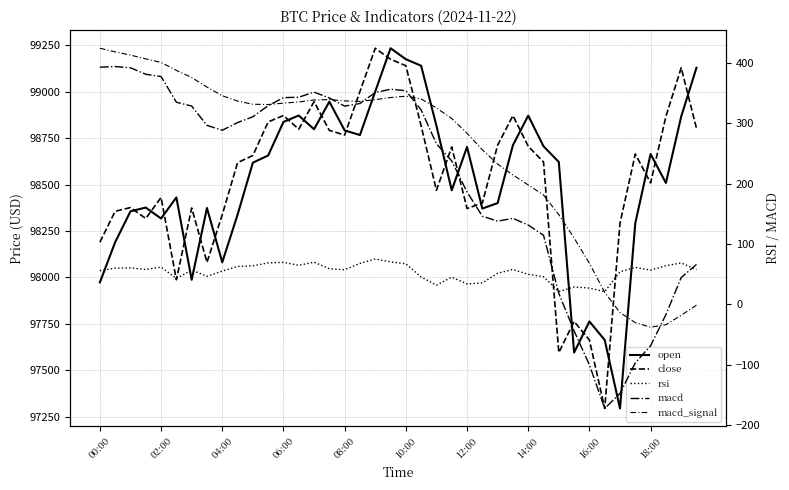

Reading left to right, extract all data points from this chart.

open: 97973.8	98190.0	98356.0	98376.0	98317.1	98430.5	97987.6	98373.7	98081.6	98337.6	98617.5	98656.0	98836.5	98871.0	98797.2	98945.5	98791.0	98766.0	99000.0	99232.8	99173.7	99138.8	98815.8	98468.9	98702.0	98370.8	98400.0	98711.3	98870.4	98705.6	98621.1	97596.3	97763.5	97664.0	97296.0	98292.3	98664.0	98508.3	98865.3	99128.0
close: 98190.0	98356.0	98376.0	98317.1	98430.5	97987.6	98373.7	98081.6	98337.6	98617.5	98656.0	98836.5	98871.0	98797.2	98945.4	98791.0	98766.0	99000.0	99232.8	99173.7	99138.8	98815.8	98468.9	98702.0	98370.7	98400.0	98711.3	98870.4	98705.6	98621.0	97596.3	97763.5	97664.0	97296.0	98292.3	98664.0	98508.3	98865.3	99128.0	98801.9
rsi: 55.8	59.8	60.4	57.7	61.6	42.9	56.7	46.5	55.0	62.8	63.8	68.7	69.6	64.6	69.8	59.0	57.3	67.8	75.2	70.3	67.2	45.1	31.7	44.9	33.8	35.5	51.4	57.8	49.7	45.7	21.2	28.7	26.9	21.0	53.9	61.1	56.7	63.9	68.6	57.5
macd: 393.4	394.5	392.4	381.6	377.8	335.3	328.9	296.8	288.8	301.5	311.1	329.4	342.8	343.5	352.0	342.3	328.8	333.1	351.3	356.8	354.3	322.5	266.3	237.8	186.3	146.2	137.9	142.6	131.4	114.5	18.1	-44.2	-100.5	-172.8	-148.0	-97.2	-68.8	-17.2	44.3	66.0
macd_signal: 424.8	418.8	413.5	407.1	401.3	388.1	376.2	360.3	346.0	337.1	331.9	331.4	333.7	335.7	338.9	339.6	337.4	336.6	339.5	343.0	345.2	340.7	325.8	308.2	283.8	256.3	232.6	214.6	198.0	181.3	148.7	110.1	68.0	19.8	-13.7	-30.4	-38.1	-33.9	-18.3	-1.4